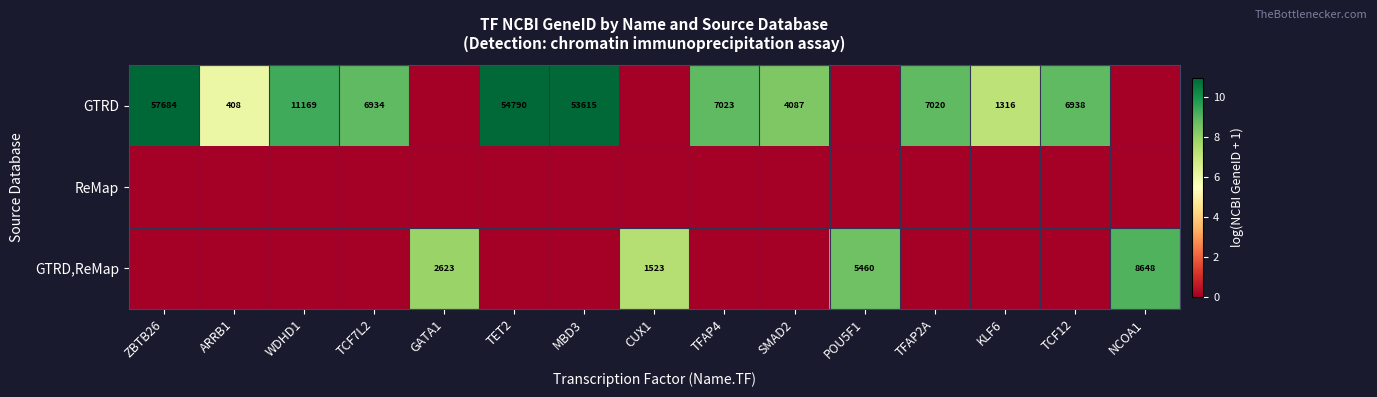

The value of GTRD,ReMap at POU5F1 is 4.7. True or false?

False